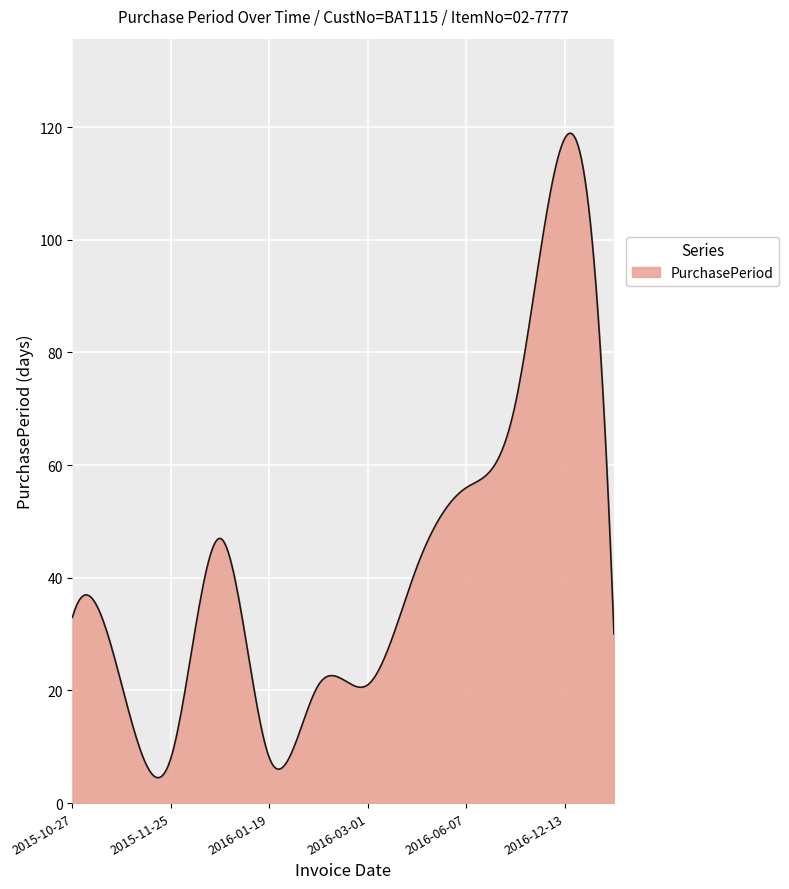

What is the minimum value shown in the chart?

4.5